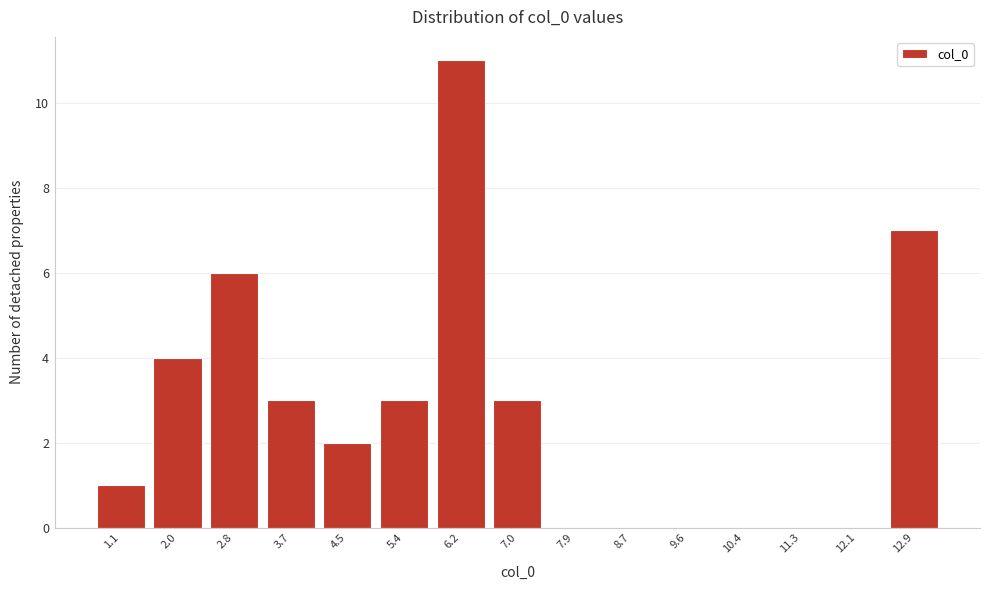

Between 3.7 and 2.8, which is larger?

2.8